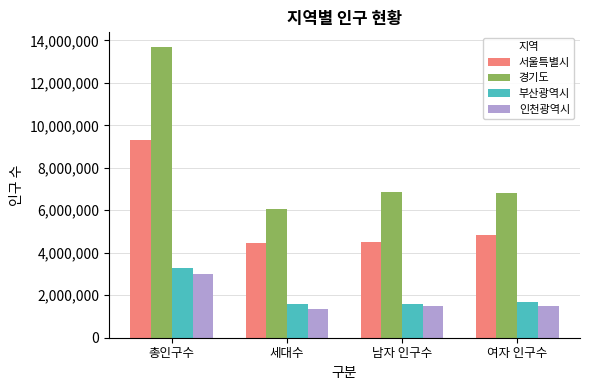

At how many categories does at least one series exceed 2028718?

4